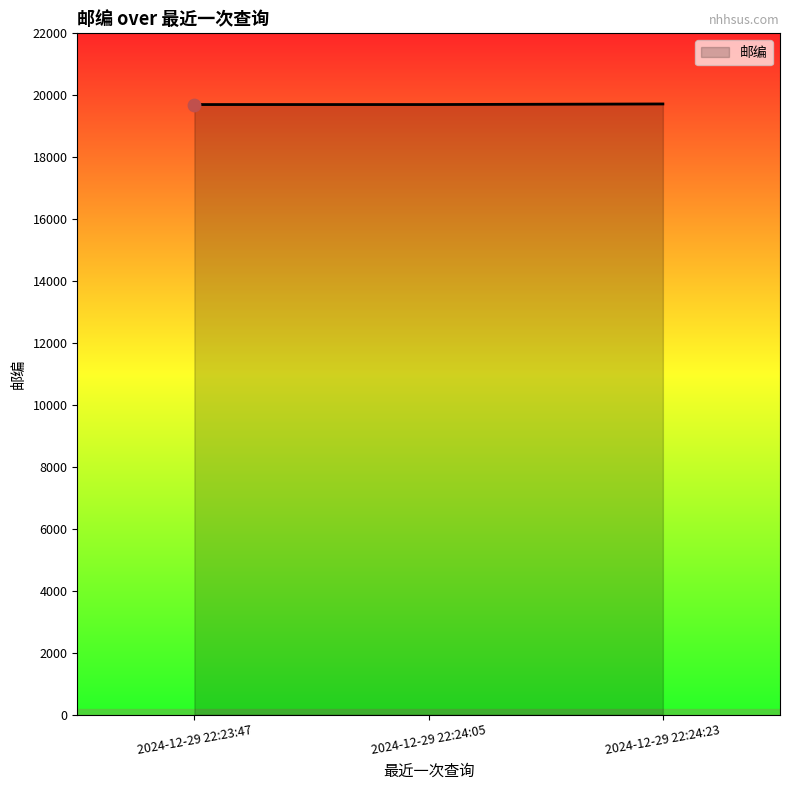

What is the ratio of the value at 2024-12-29 22:23:47 to the value at 2024-12-29 22:24:05?

1.0